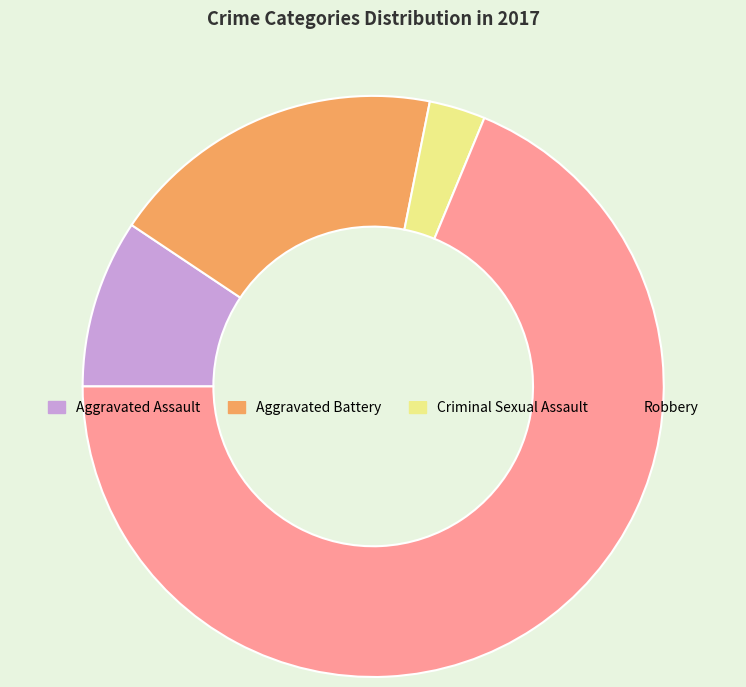

What is the smallest slice in the pie chart?

Criminal Sexual Assault